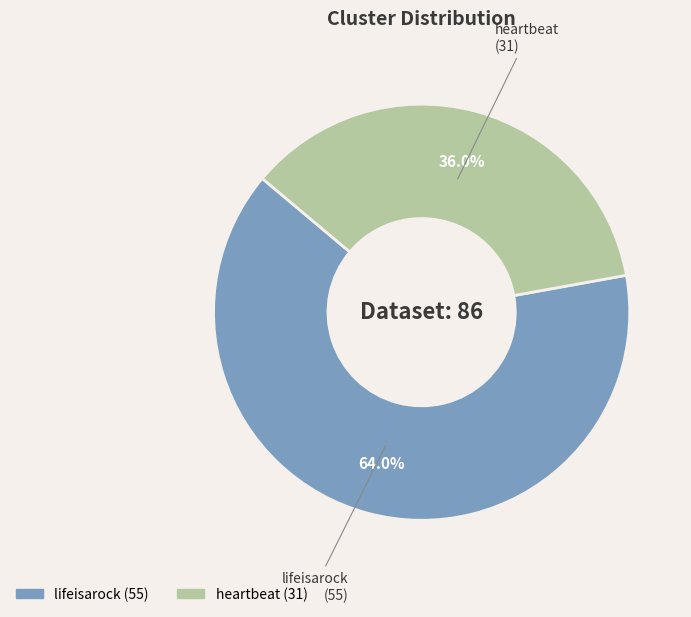

To the nearest percent, what is the difference between the heartbeat and lifeisarock slice percentages?

28%